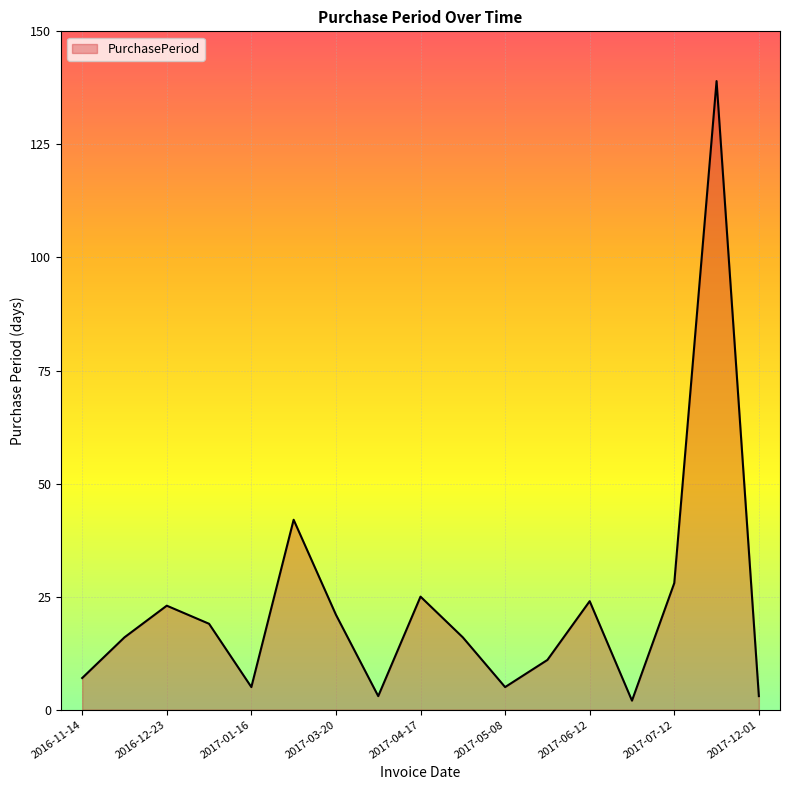

What is the difference between the maximum and minimum values?

137